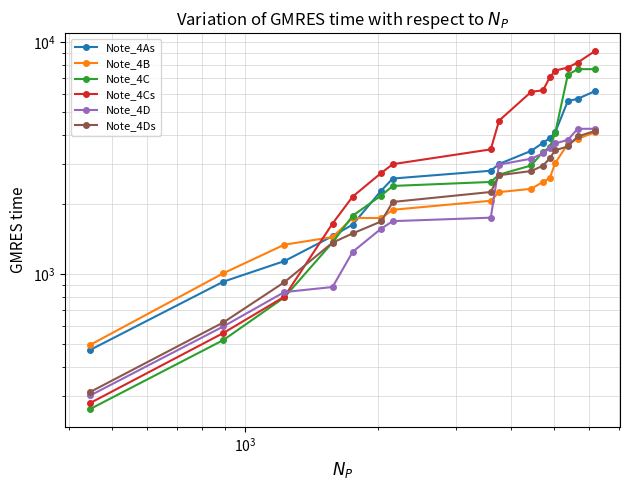

Rank the series by their maximum value, from highest to lowest.

Note_4Cs, Note_4C, Note_4As, Note_4D, Note_4Ds, Note_4B